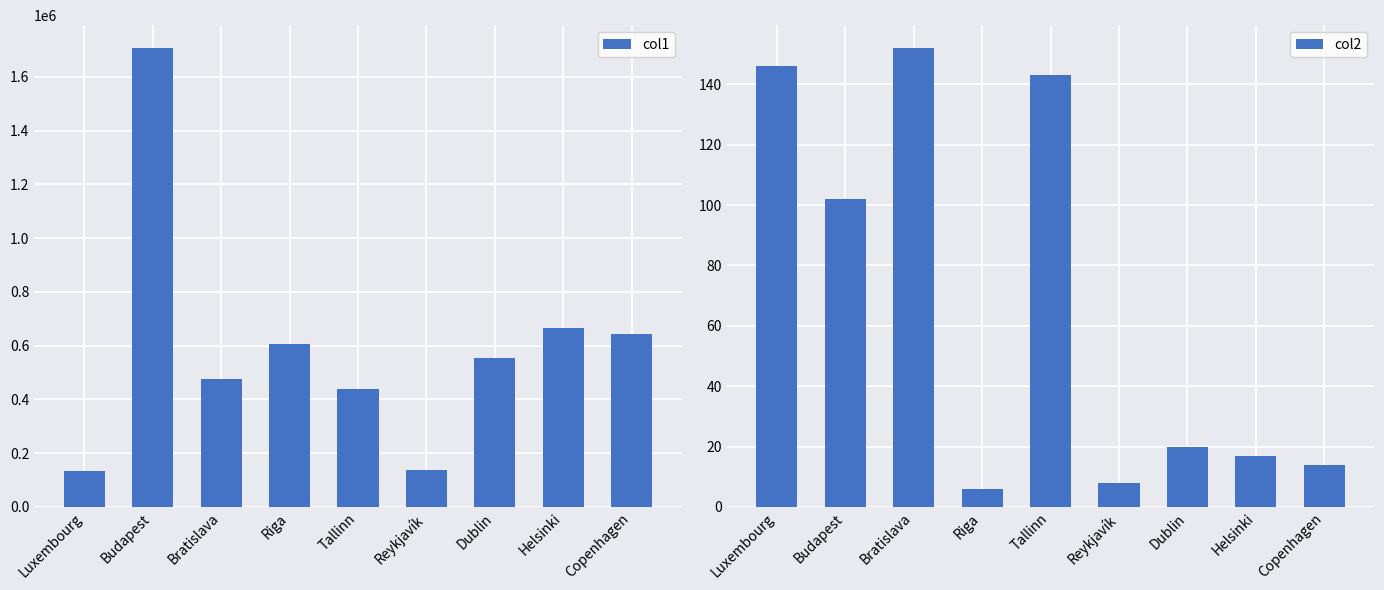

What is the label of the 6th bar from the left?

Reykjavík